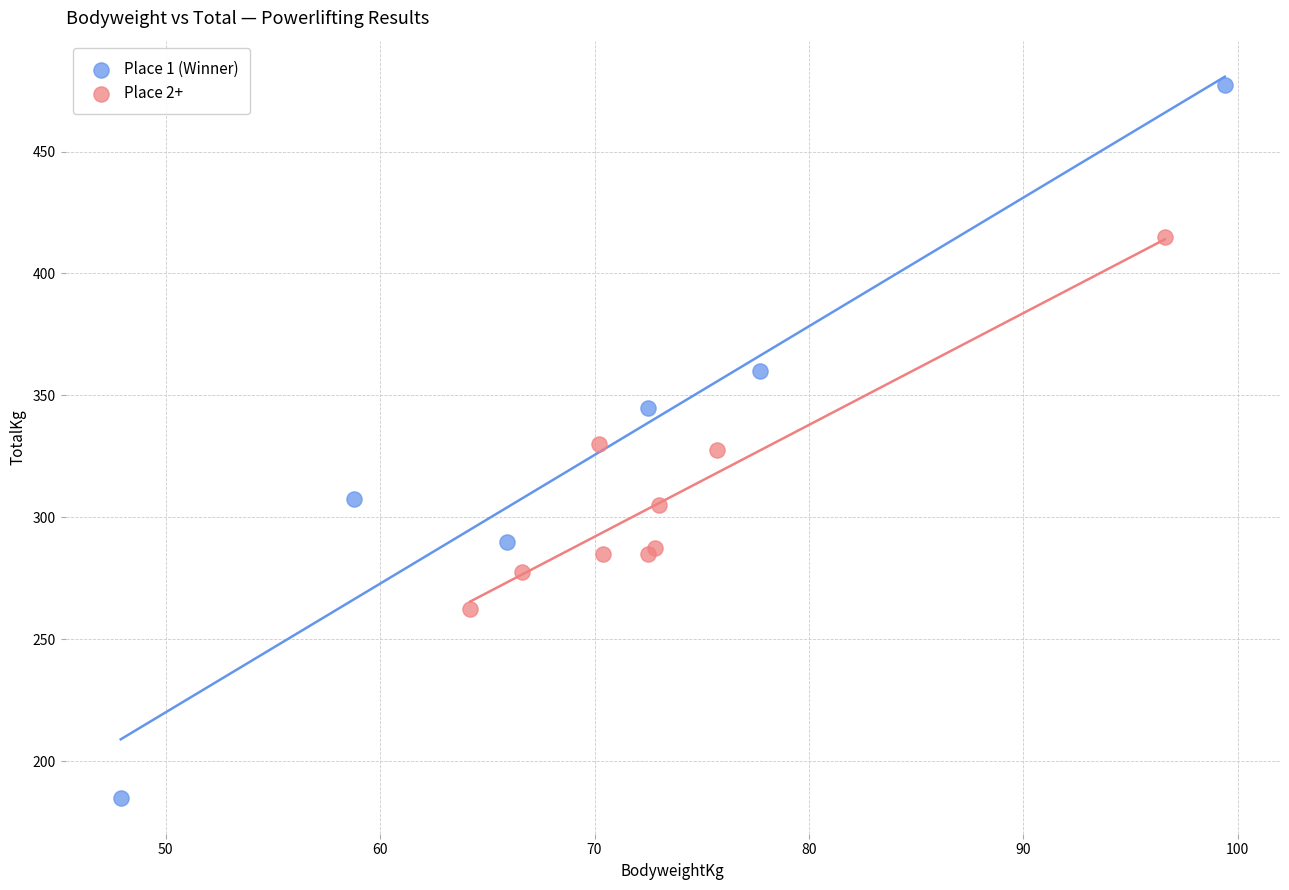

Which series has the largest Y range (max minus min)?

Place 1 (Winner)